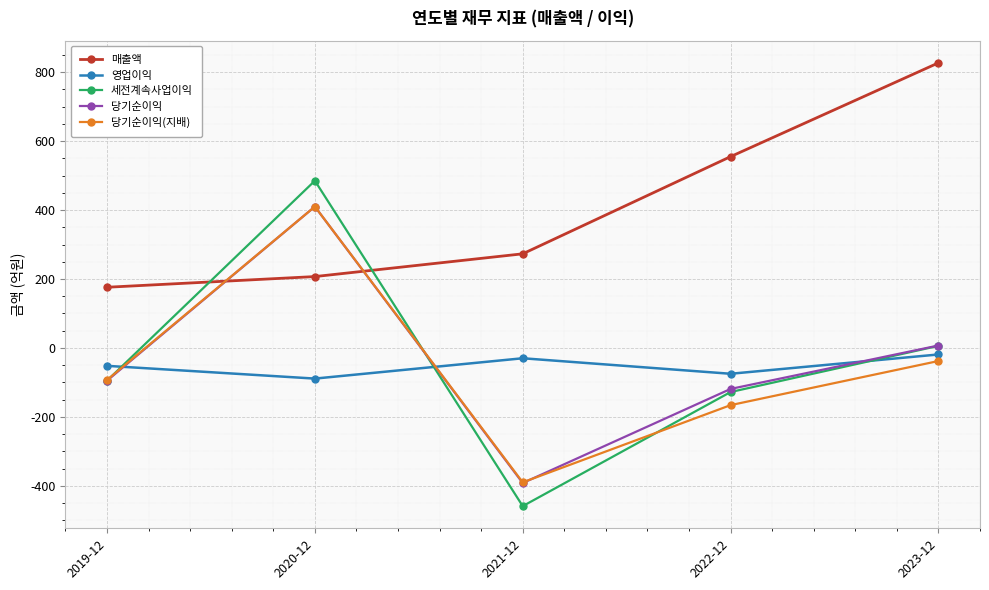

Which series has the widest spread of values?

세전계속사업이익